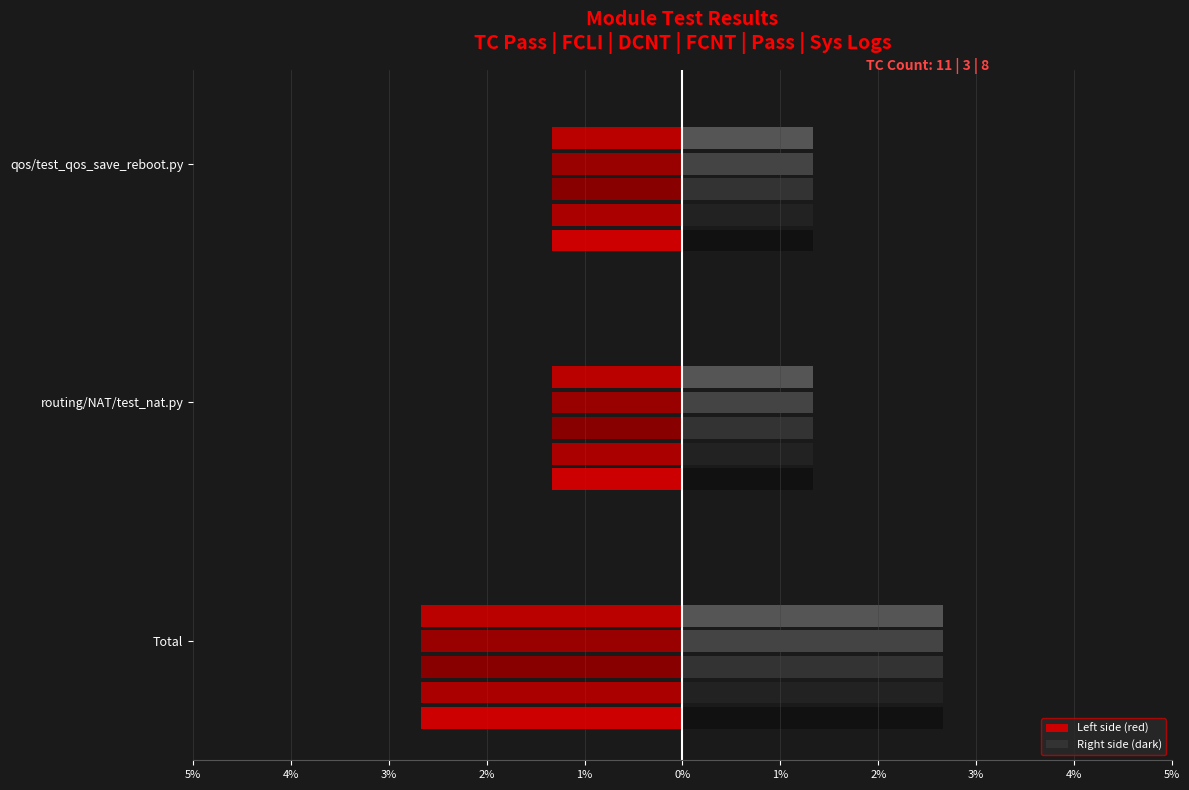

What is the label of the 2nd bar from the right?

routing/NAT/test_nat.py